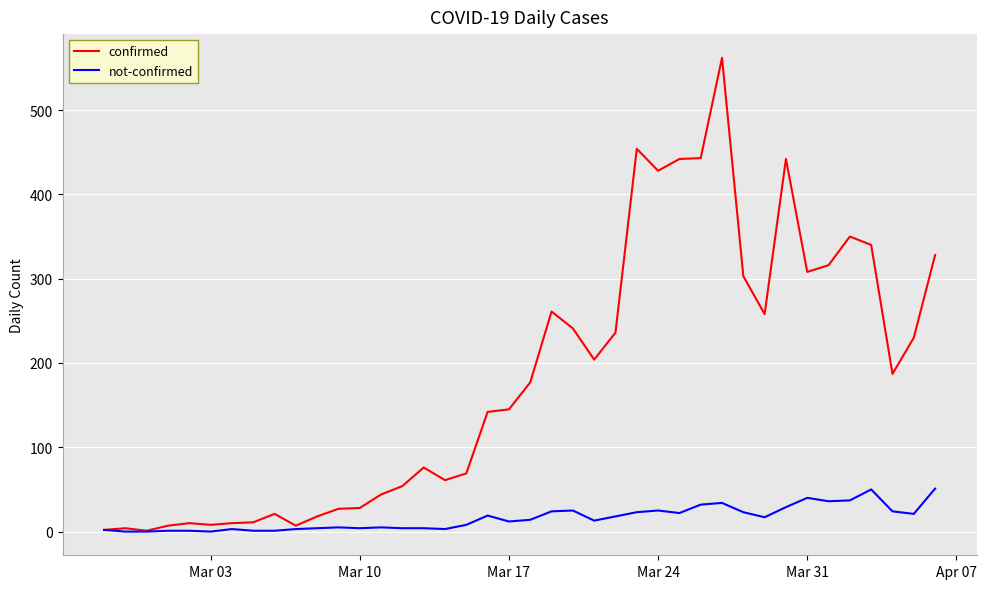

Which series has the largest range (max minus min)?

confirmed